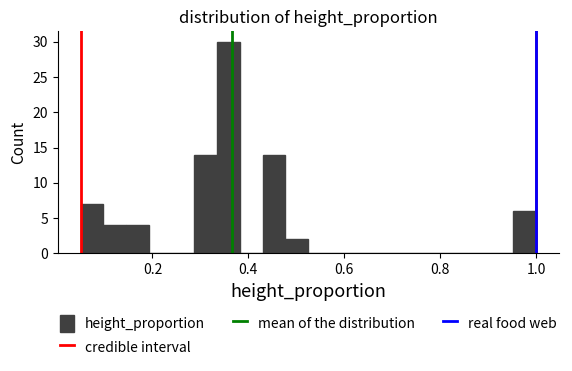

Around what value on the x-axis is the tallest bar? Give the approximate position of its centre, as read against the axis.

0.36